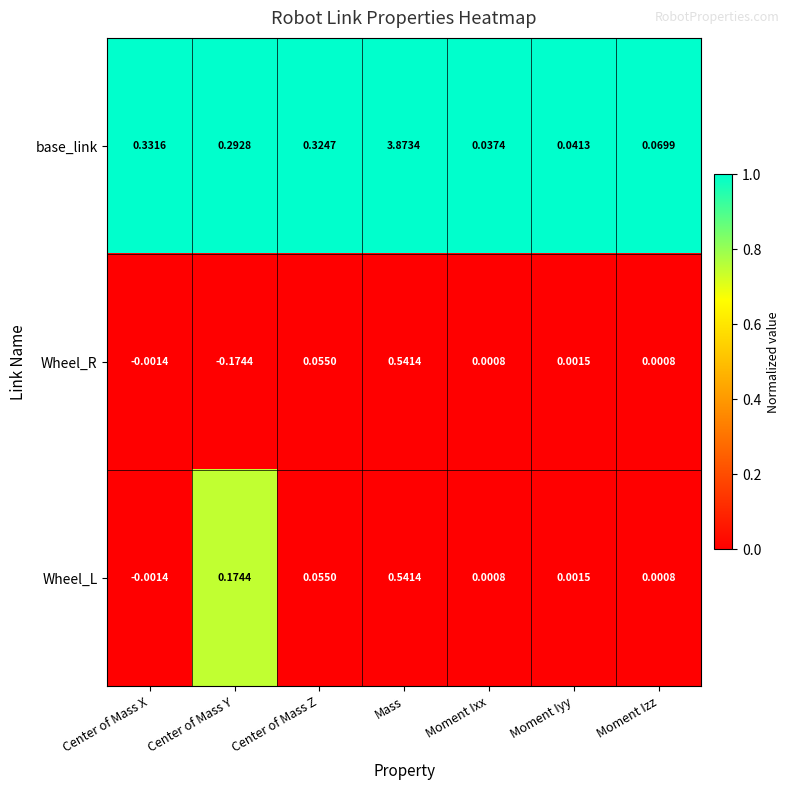

At which category does the chart reach its minimum across all series?

Center of Mass Y